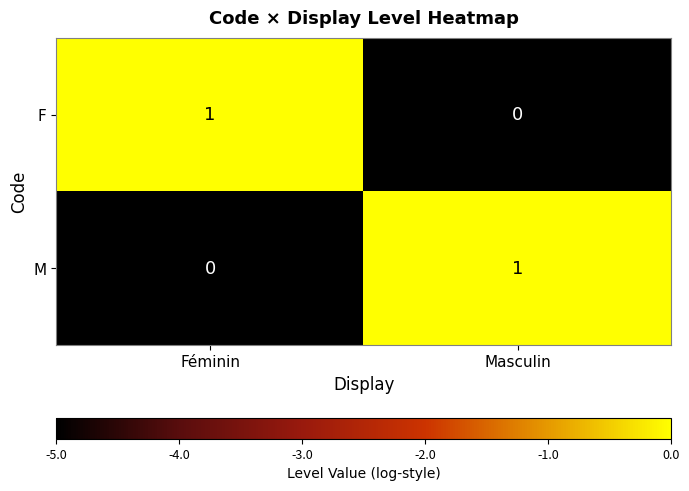

Which category has the lowest value in the M series?

Féminin